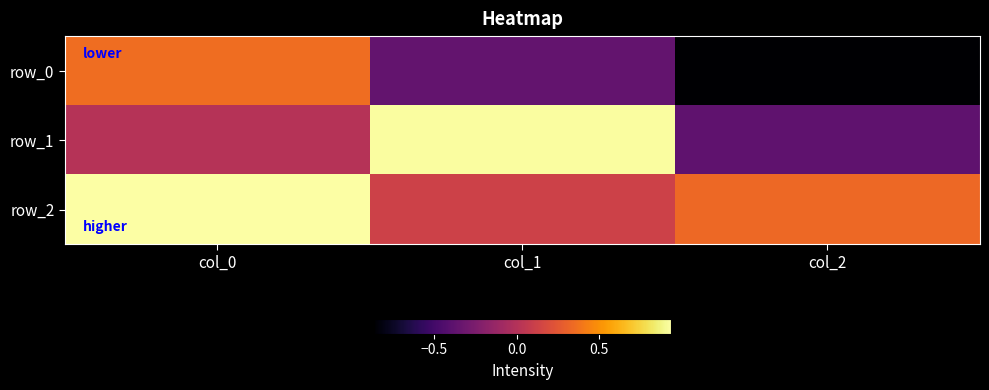

At which category is the sum across all series the highest?

col_0